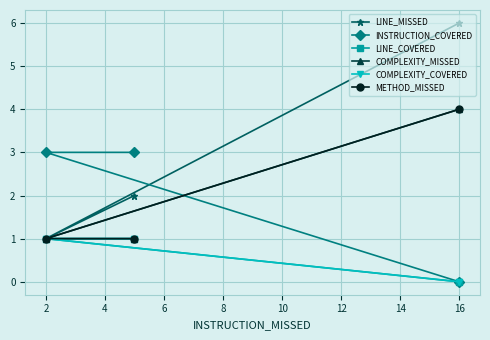

Is this an area chart (filled region under the line)?

No